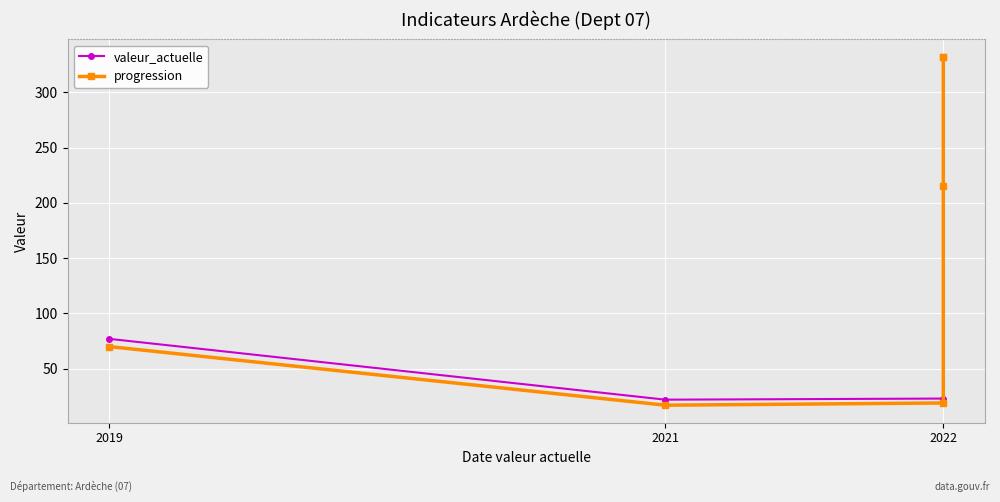

Rank the series by their average value, from lowest to highest.

progression, valeur_actuelle